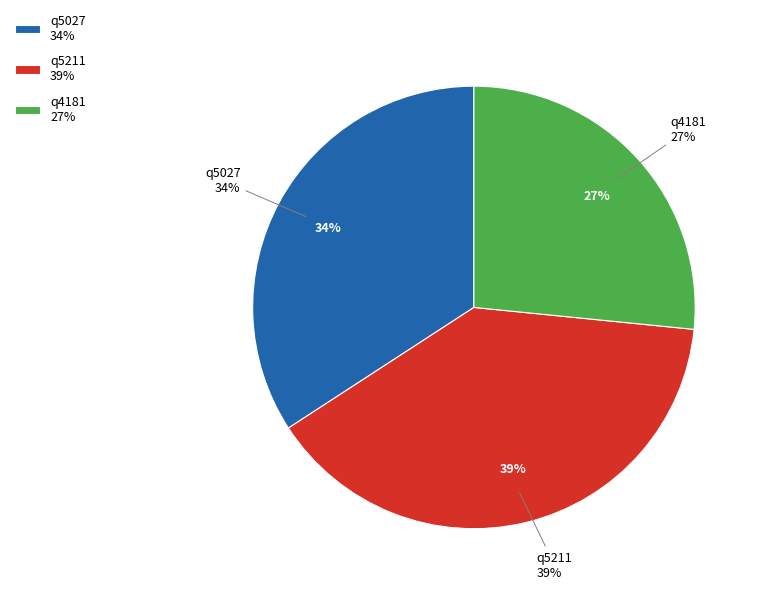

What percentage is the q4181 slice, to the nearest percent?

27%